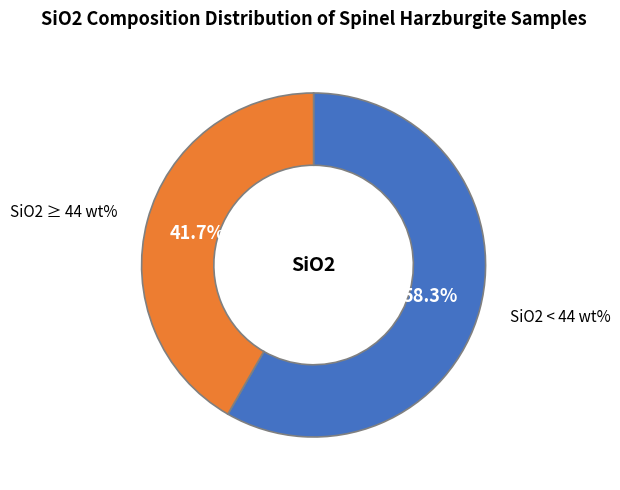

Combined, do SiO2 < 44 wt% and SiO2 ≥ 44 wt% account for over 50%?

Yes